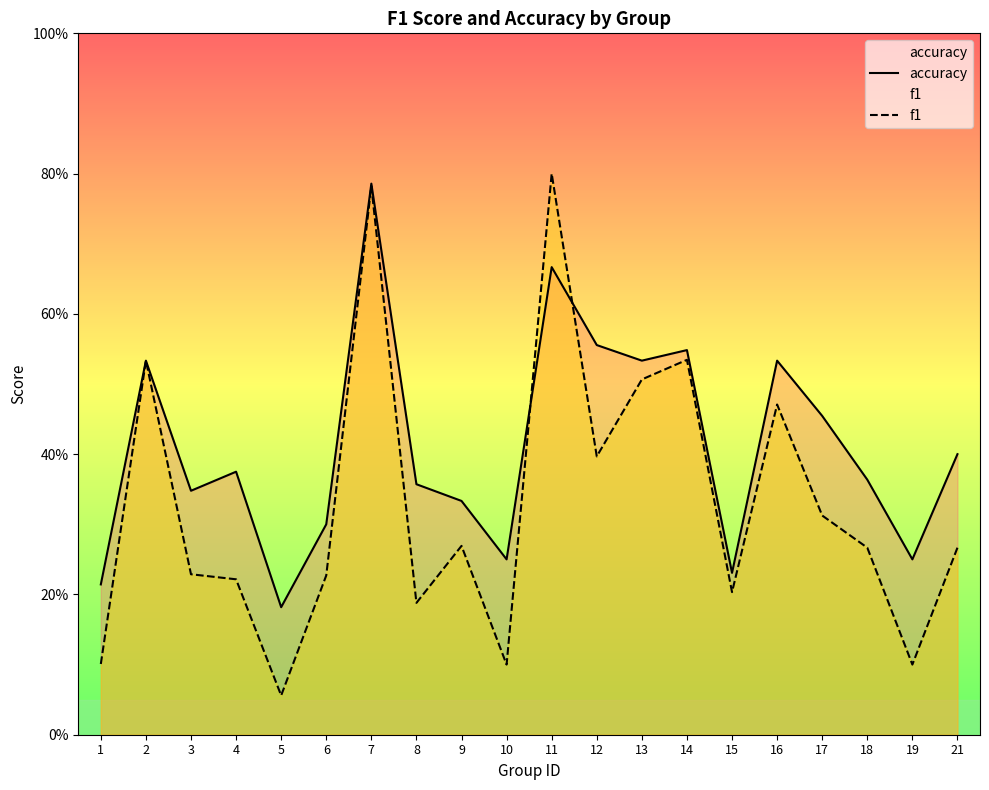

Reading left to right, extract all data points from this chart.

accuracy: 0.2	0.5	0.3	0.4	0.2	0.3	0.8	0.4	0.3	0.2	0.7	0.6	0.5	0.5	0.2	0.5	0.5	0.4	0.2	0.4
f1: 0.1	0.5	0.2	0.2	0.1	0.2	0.8	0.2	0.3	0.1	0.8	0.4	0.5	0.5	0.2	0.5	0.3	0.3	0.1	0.3